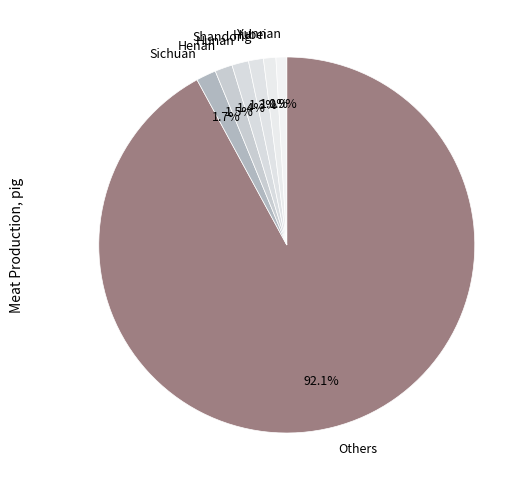

Combined, what portion of the pie is Yunnan and Henan?

2.4%